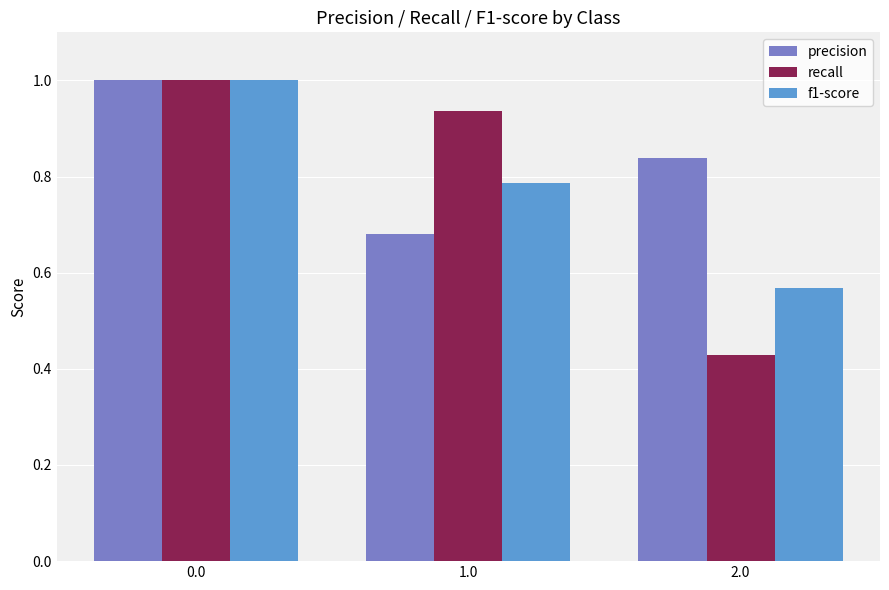

Which series has the largest range (max minus min)?

recall